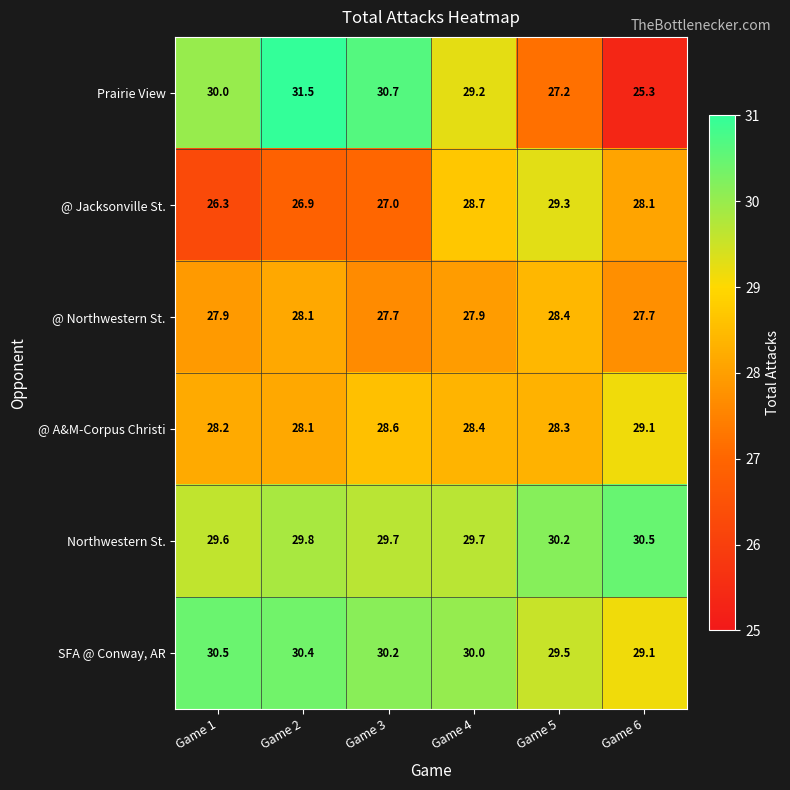

At Game 1, list the series in order from smallest to largest.

@ Jacksonville St., @ Northwestern St., @ A&M-Corpus Christi, Northwestern St., Prairie View, SFA @ Conway, AR